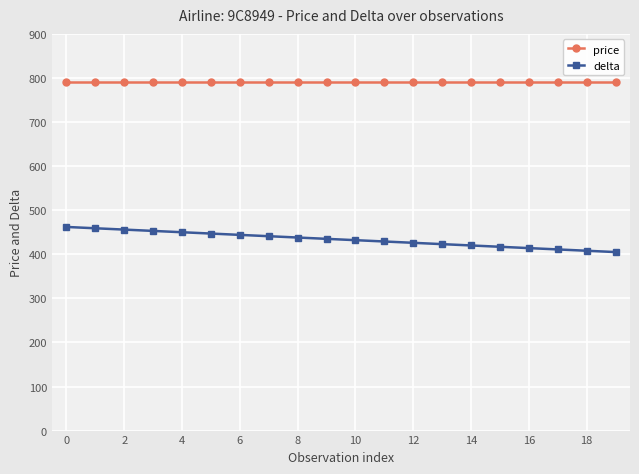

Which series has the widest spread of values?

delta